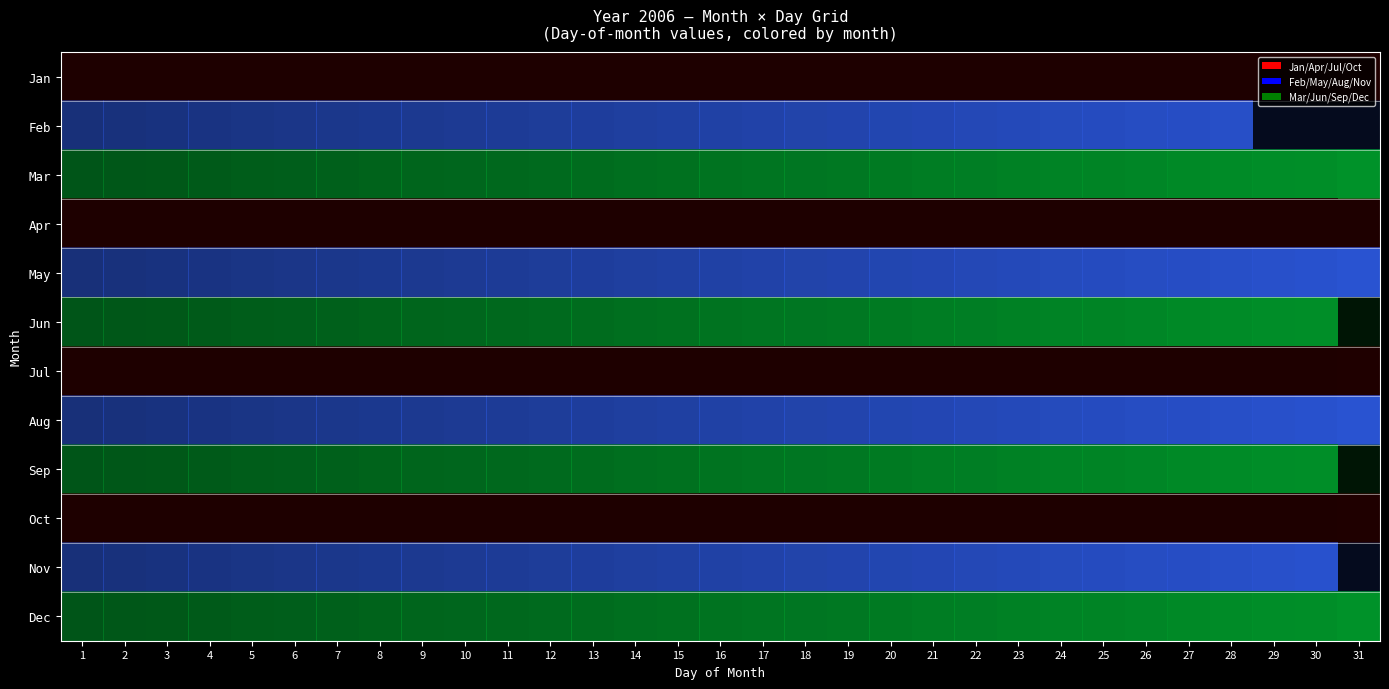

What is the sum of the 1 values at 10 and 15?

27